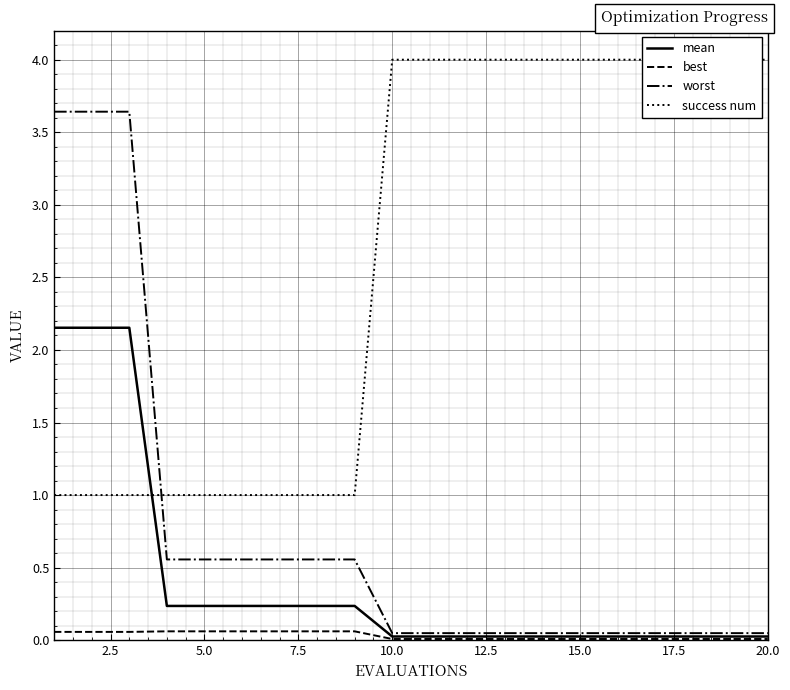

Is it true that best equals 0.0 at 20.0?

True